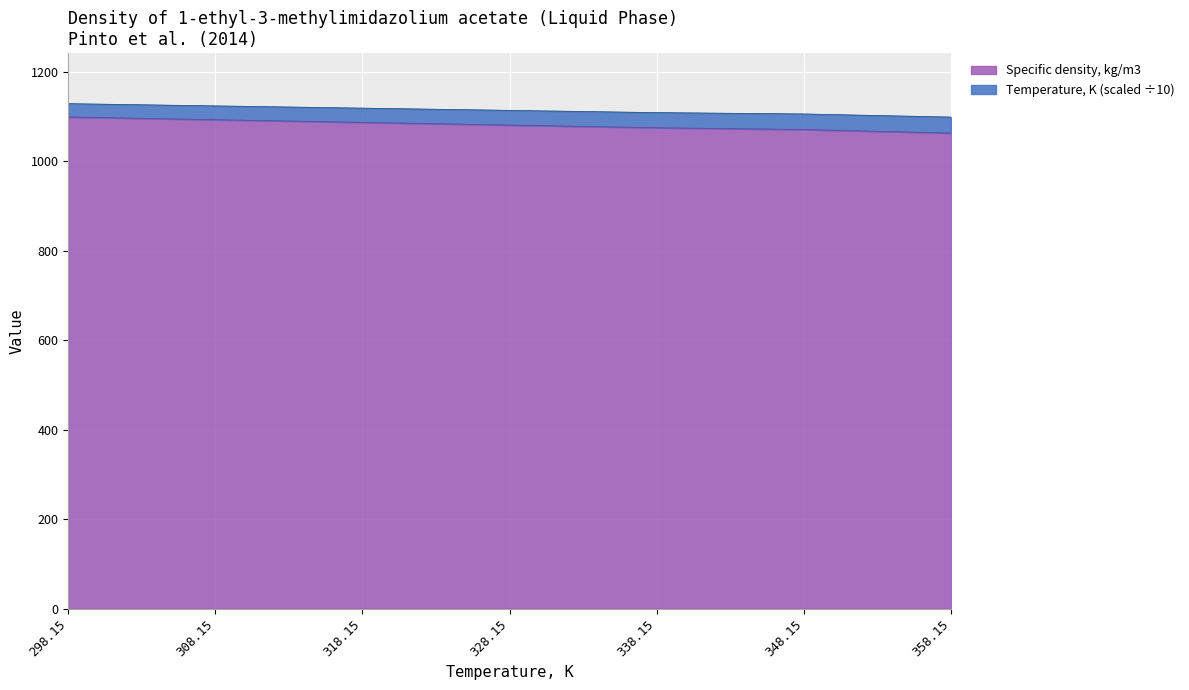

Is it true that Specific density, kg/m3 equals 1878.7 at 328.15?

False